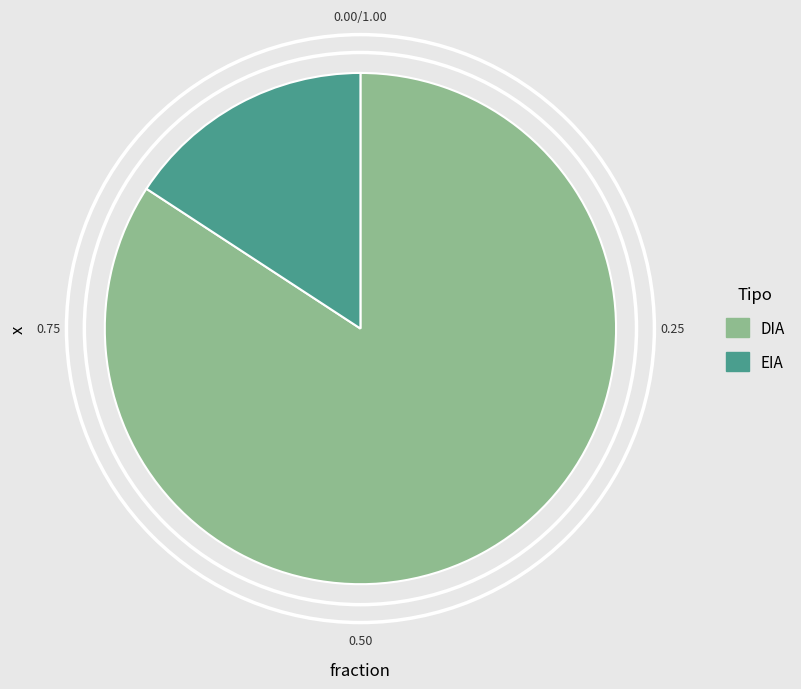

What is the largest slice in the pie chart?

DIA